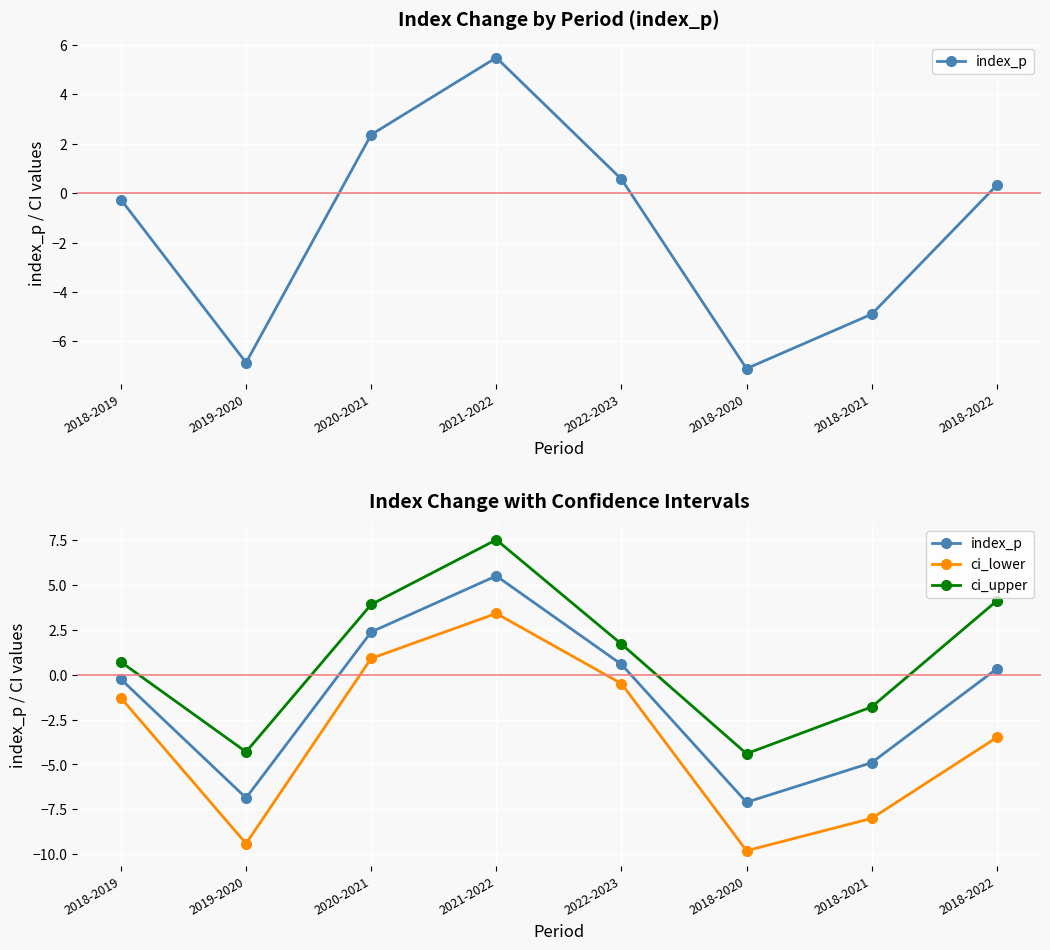

What is the average value of the index_p series?

-1.3